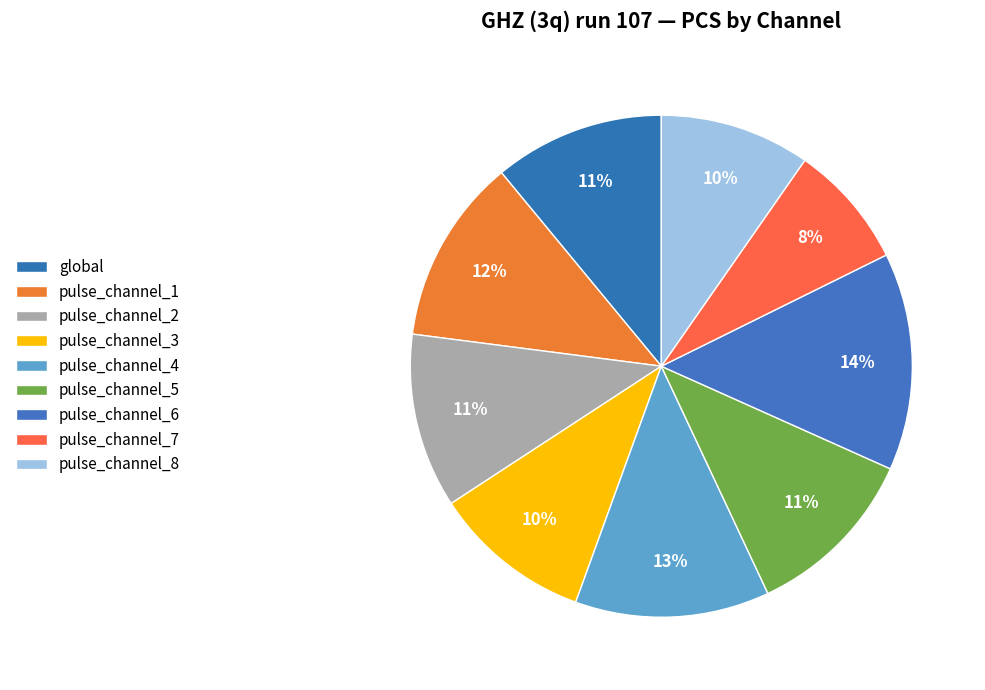

The global slice represents 11% of the pie. True or false?

True